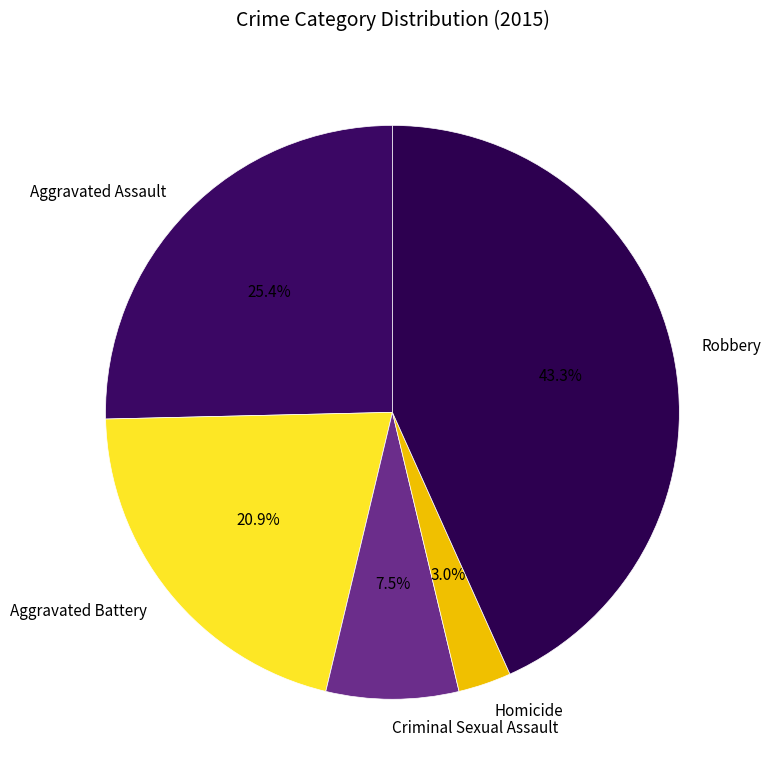

Rank the categories by value from highest to lowest.

Robbery, Aggravated Assault, Aggravated Battery, Criminal Sexual Assault, Homicide